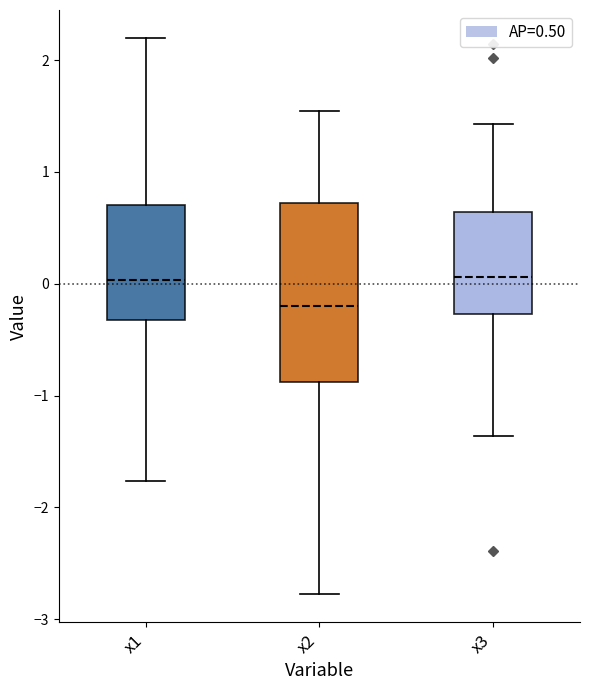

Where does the upper whisker of the box for x3 end on the y-axis? The values are not printed on the chart, so give them approximately, as read against the axis.

1.4